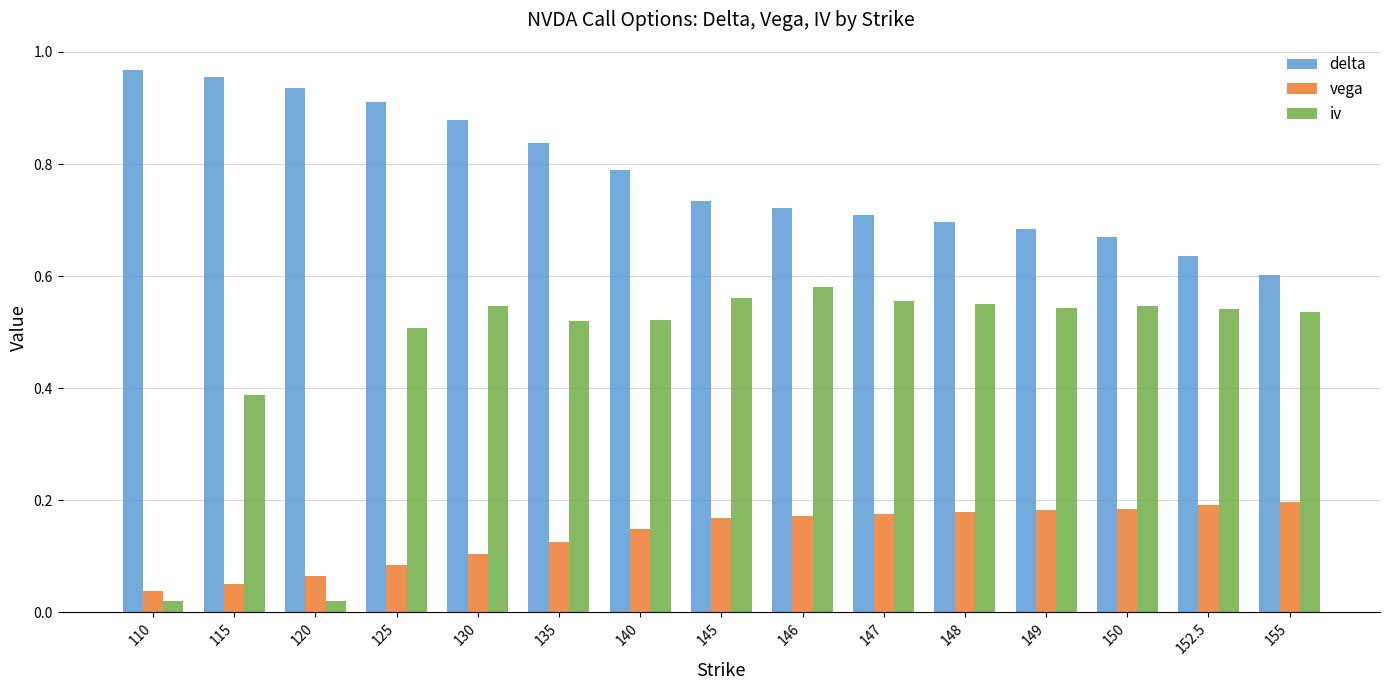

True or false: iv has a value of 0.1 at 145.

False